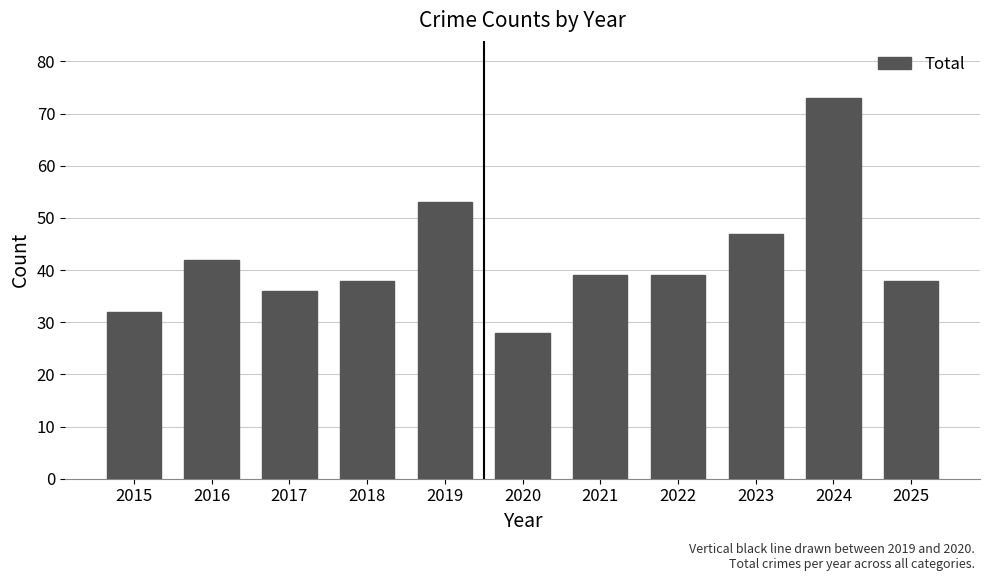

What is the sum of the values at 2018 and 2023?

85